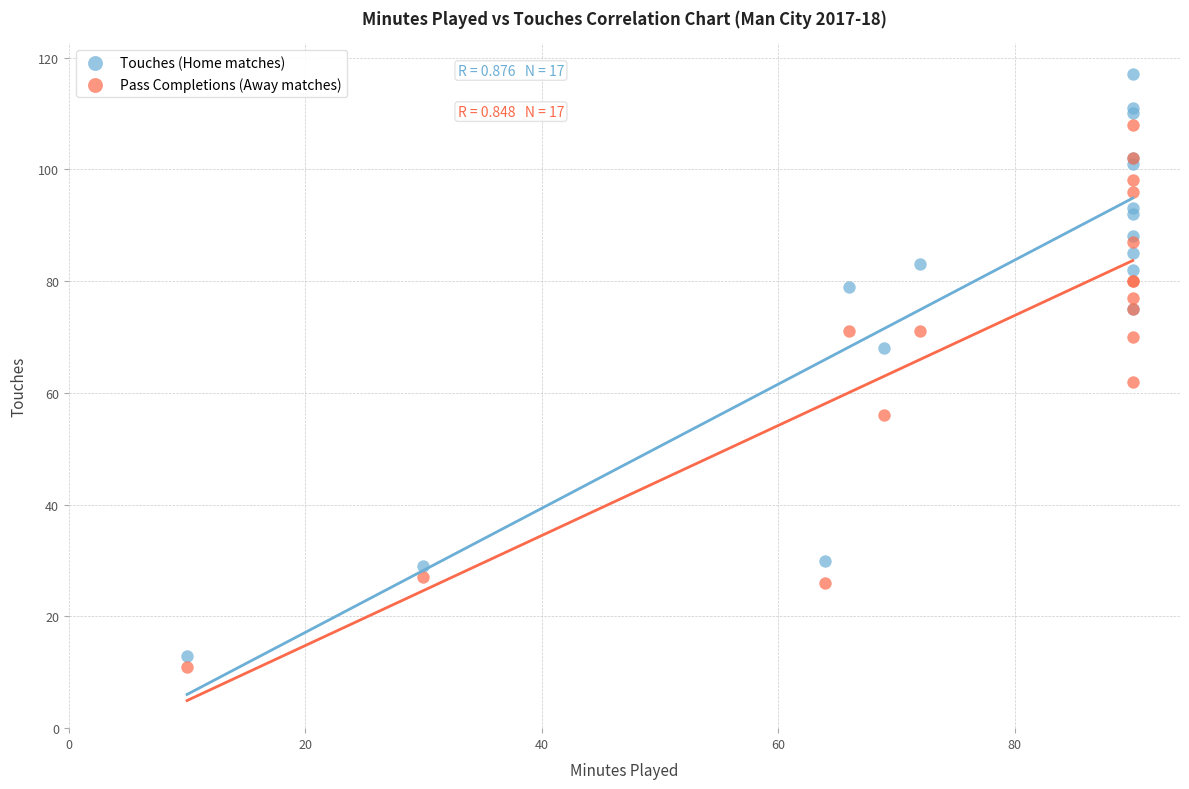

Which series contains the highest Y value?

Touches (Home matches)